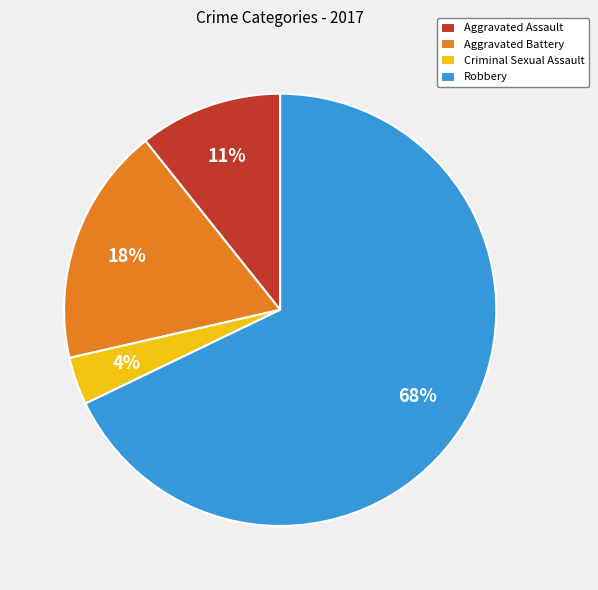

To the nearest percent, what is the combined percentage of Criminal Sexual Assault and Robbery?

71%